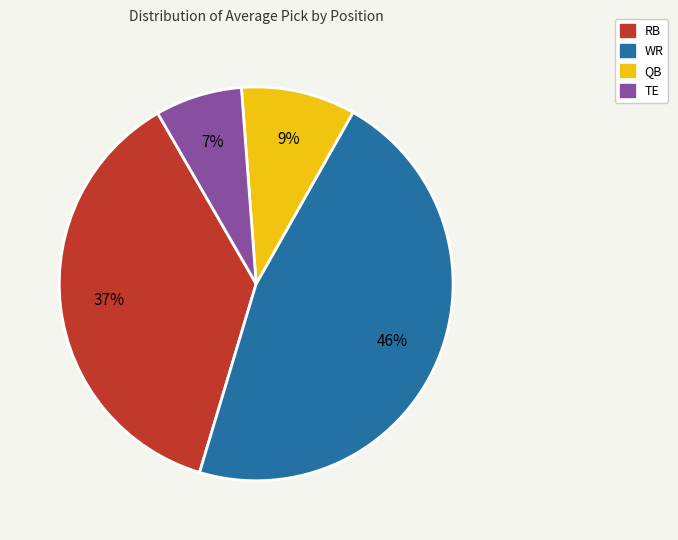

How many slices are in this pie chart?

4